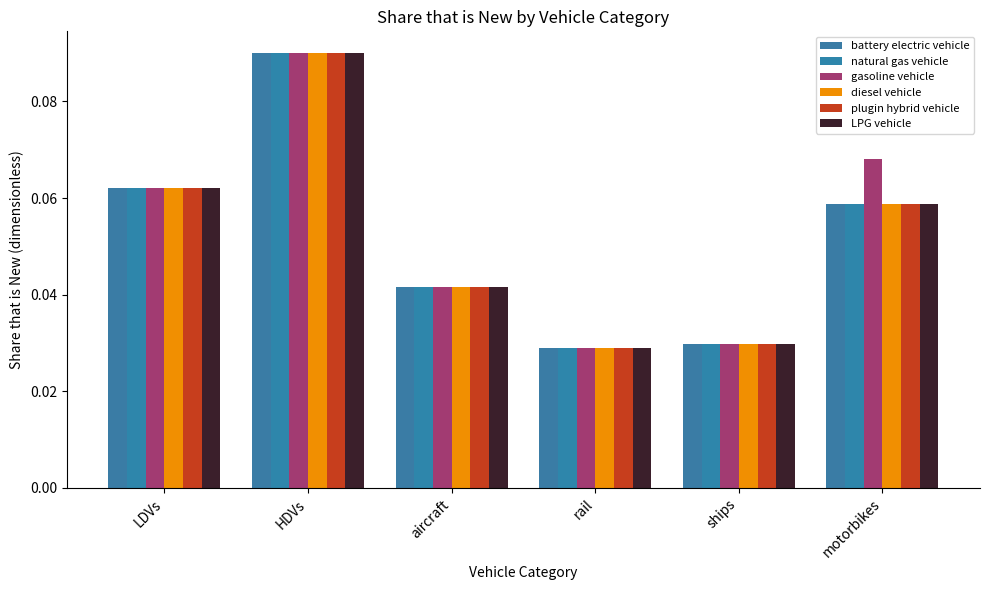

Reading left to right, transcribe all the data shown in this chart.

battery electric vehicle: LDVs=0.1	HDVs=0.1	aircraft=0.0	rail=0.0	ships=0.0	motorbikes=0.1
natural gas vehicle: LDVs=0.1	HDVs=0.1	aircraft=0.0	rail=0.0	ships=0.0	motorbikes=0.1
gasoline vehicle: LDVs=0.1	HDVs=0.1	aircraft=0.0	rail=0.0	ships=0.0	motorbikes=0.1
diesel vehicle: LDVs=0.1	HDVs=0.1	aircraft=0.0	rail=0.0	ships=0.0	motorbikes=0.1
plugin hybrid vehicle: LDVs=0.1	HDVs=0.1	aircraft=0.0	rail=0.0	ships=0.0	motorbikes=0.1
LPG vehicle: LDVs=0.1	HDVs=0.1	aircraft=0.0	rail=0.0	ships=0.0	motorbikes=0.1